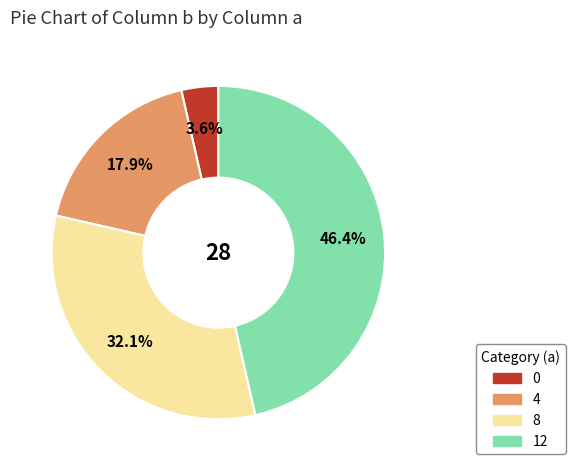

Do 0 and 4 together represent more than half of the pie?

No